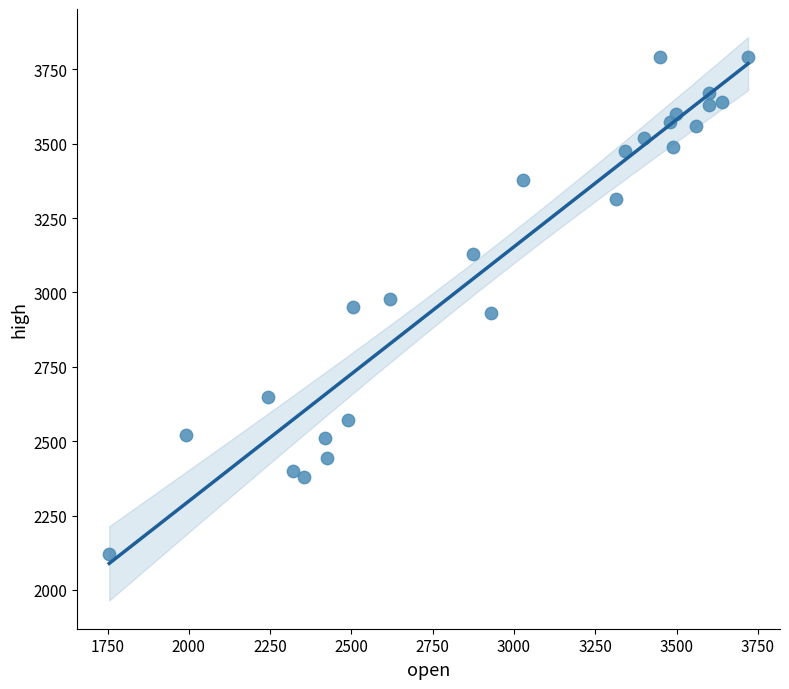

What is the range of X values (max minus min)?

1965.1